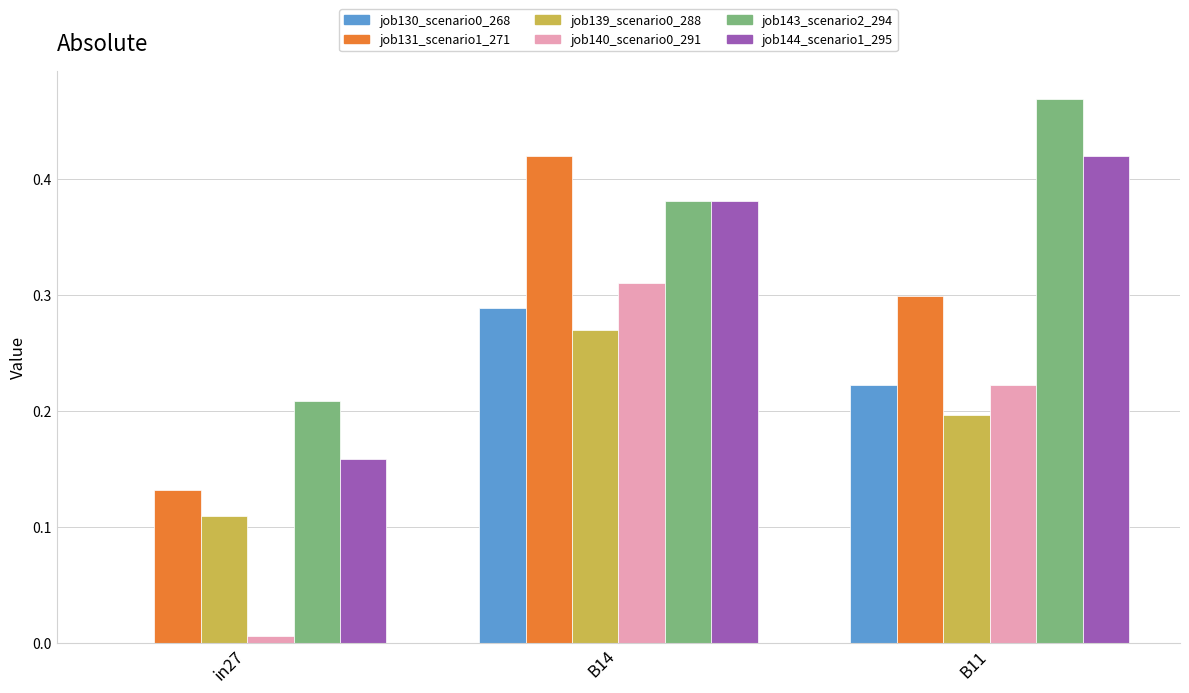

What is the total value across all series at B14?

2.0